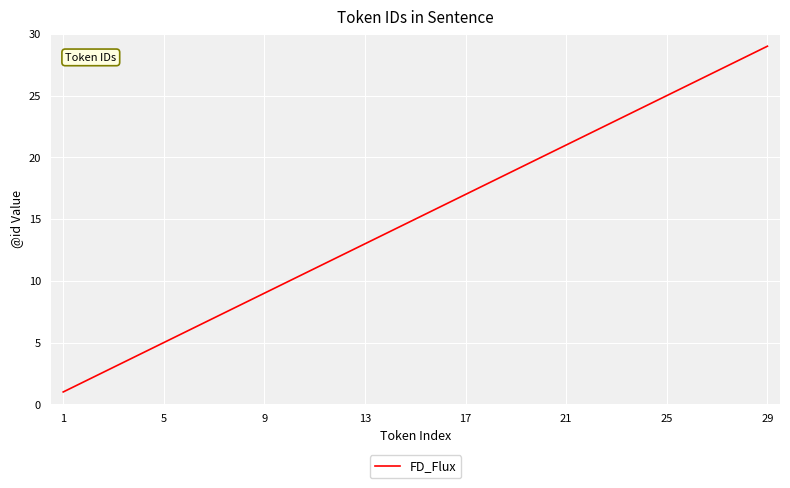

What is the difference between the maximum and minimum values?

28